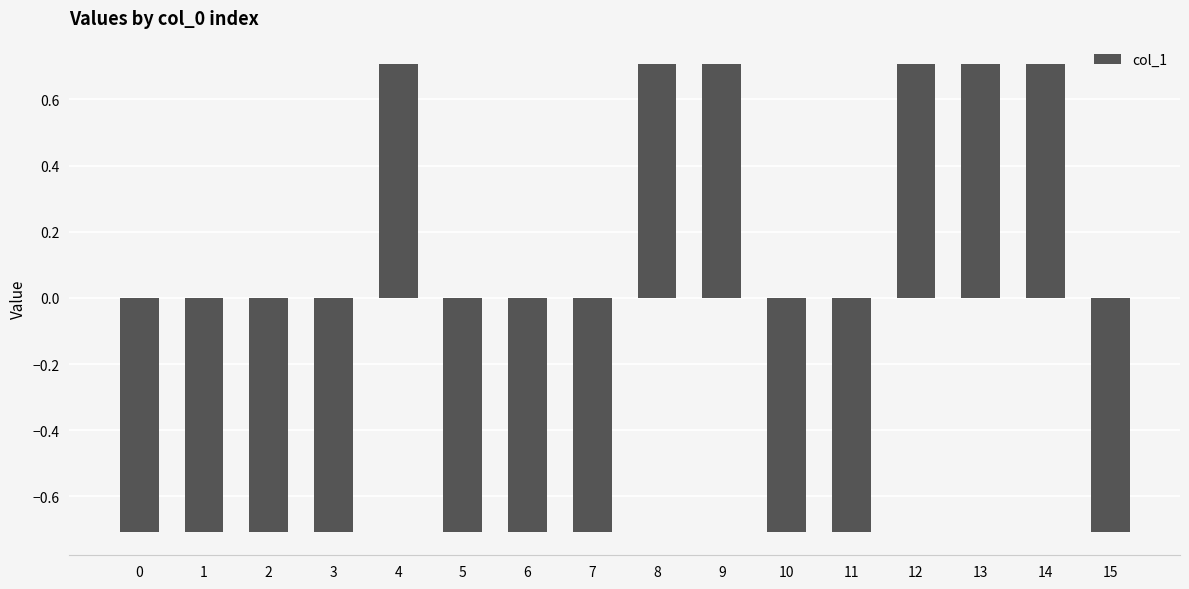

Reading left to right, extract all data points from this chart.

0=-0.7	1=-0.7	2=-0.7	3=-0.7	4=0.7	5=-0.7	6=-0.7	7=-0.7	8=0.7	9=0.7	10=-0.7	11=-0.7	12=0.7	13=0.7	14=0.7	15=-0.7